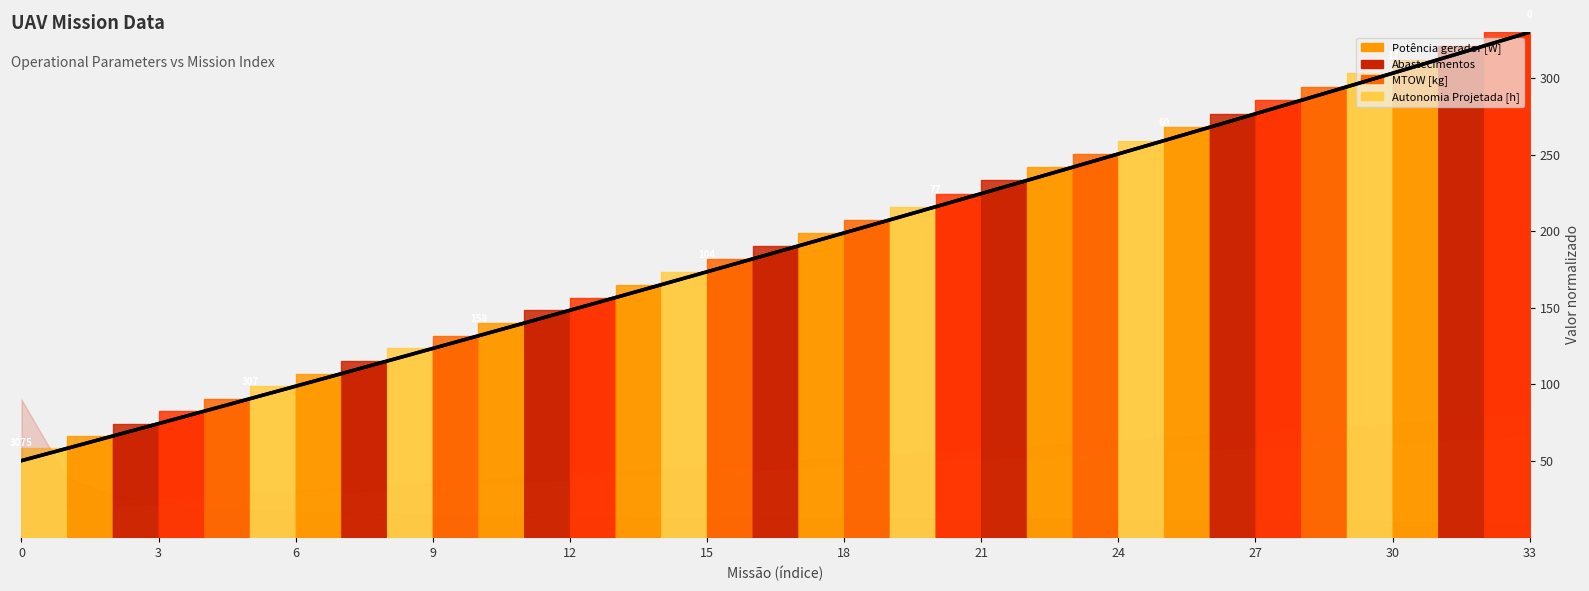

What is the greatest value displayed?

330.0